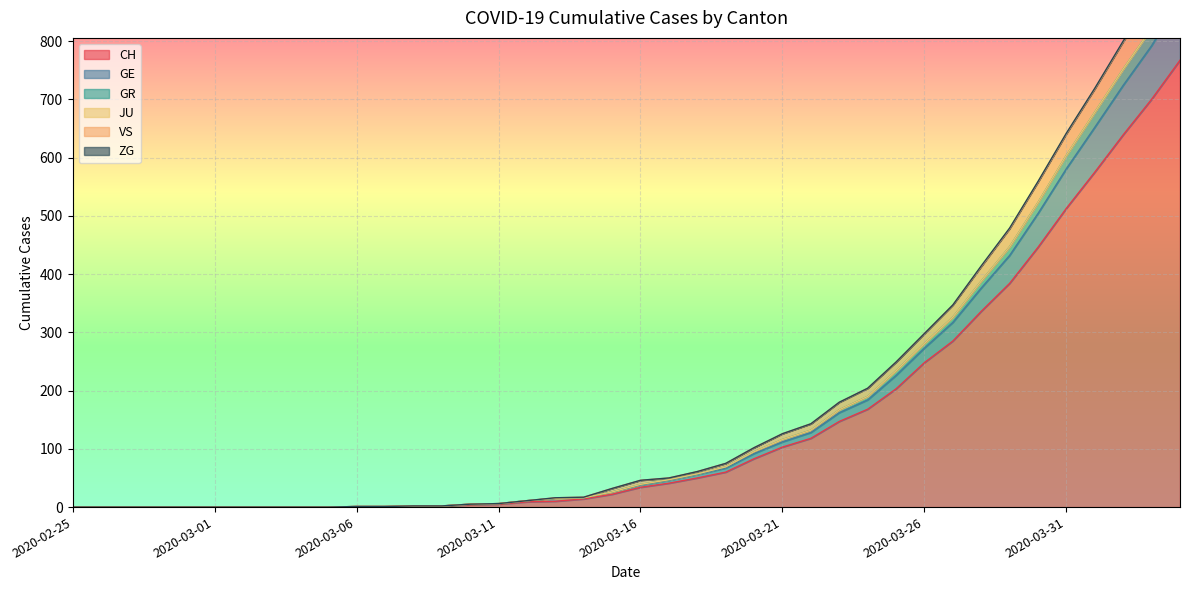

What is the label of the 5th point from the left?

2020-02-29